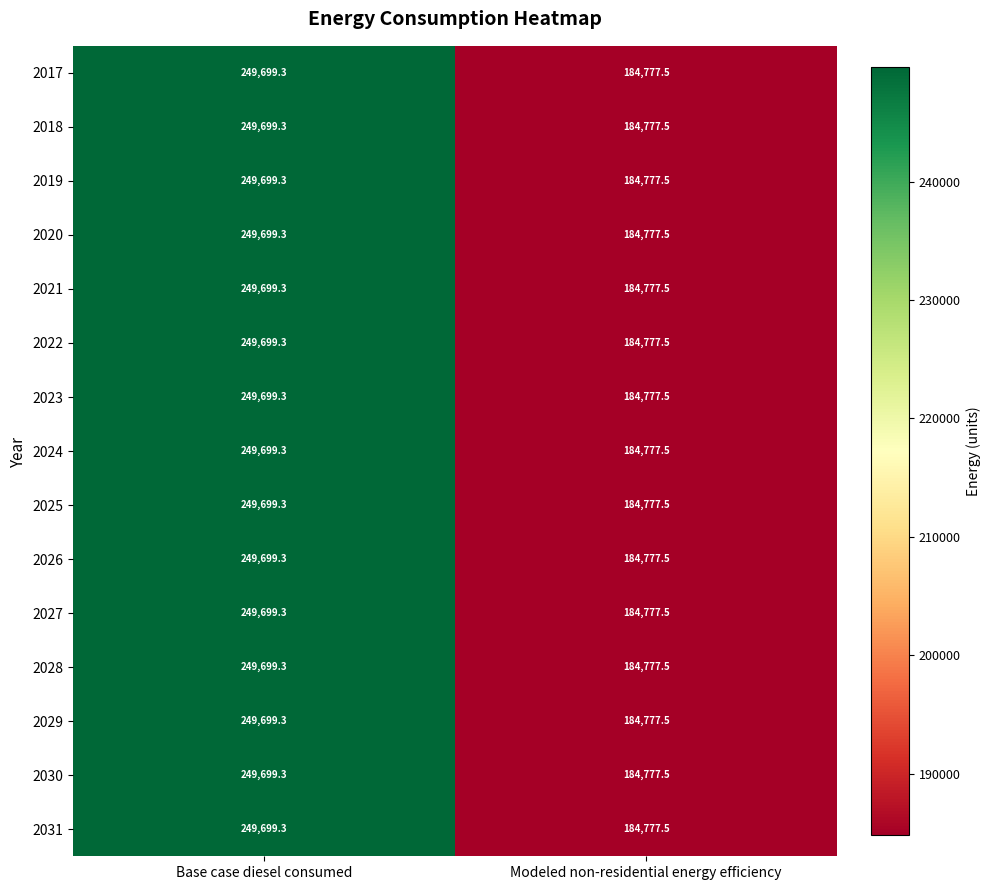

The value of 2019 at Base case diesel consumed is 413280.1. True or false?

False